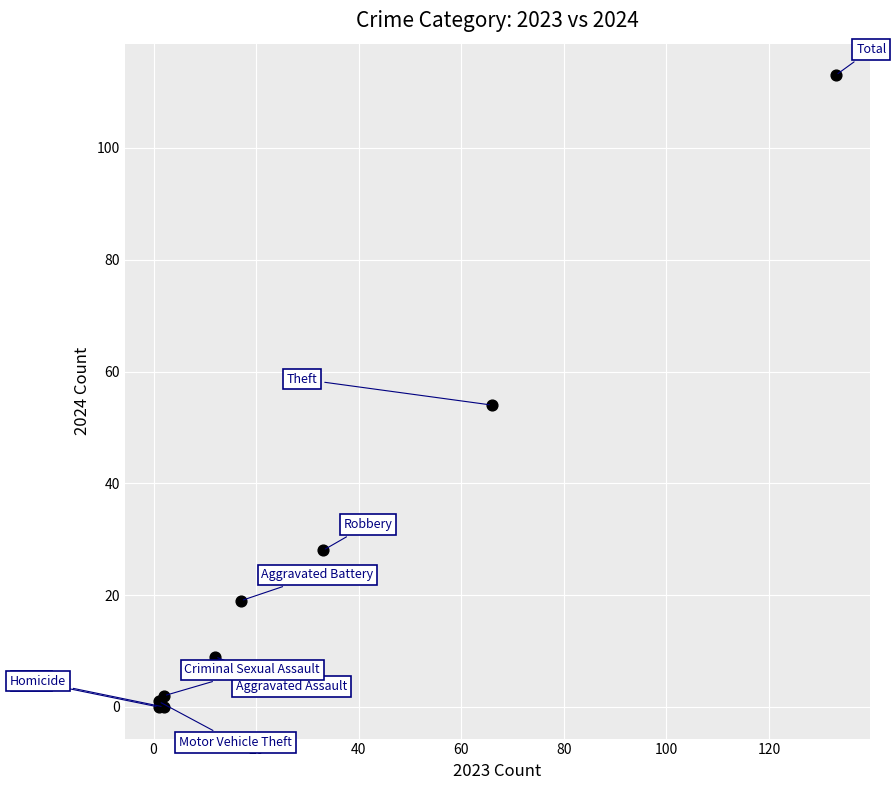

What Y value in the scatter plot is closest to 56?

54